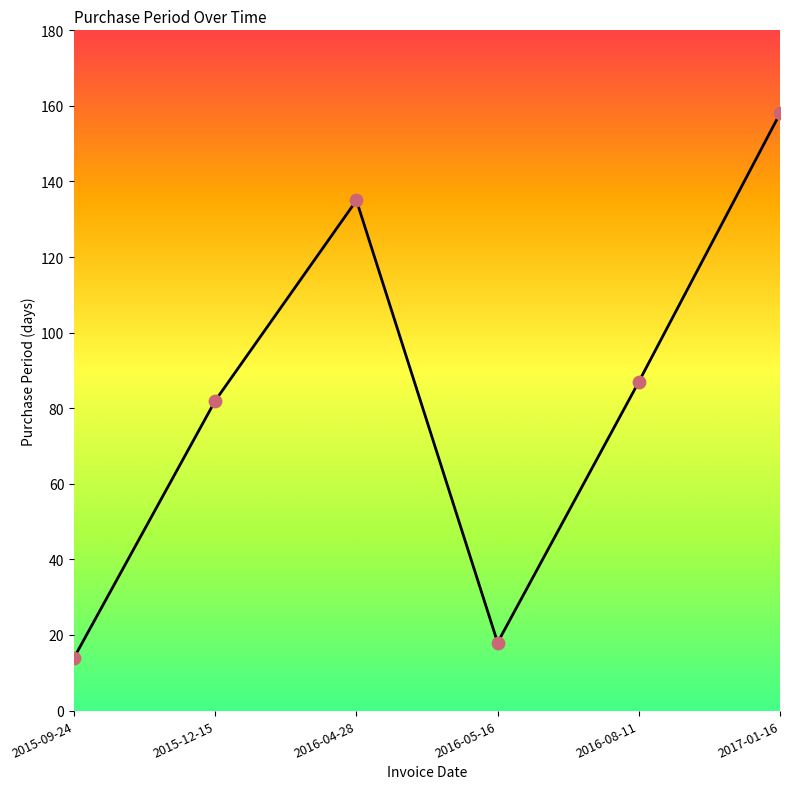

Approximately how many times larger is the value at 2016-08-11 compared to 2015-12-15?

1.1